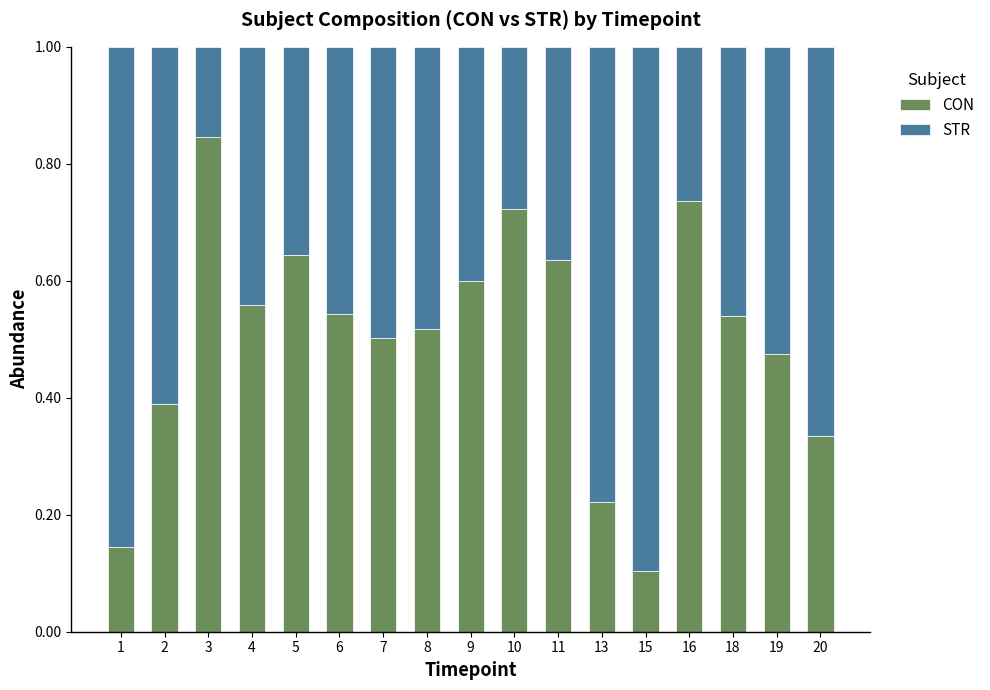

The CON series shows 0.8 at 19. True or false?

False